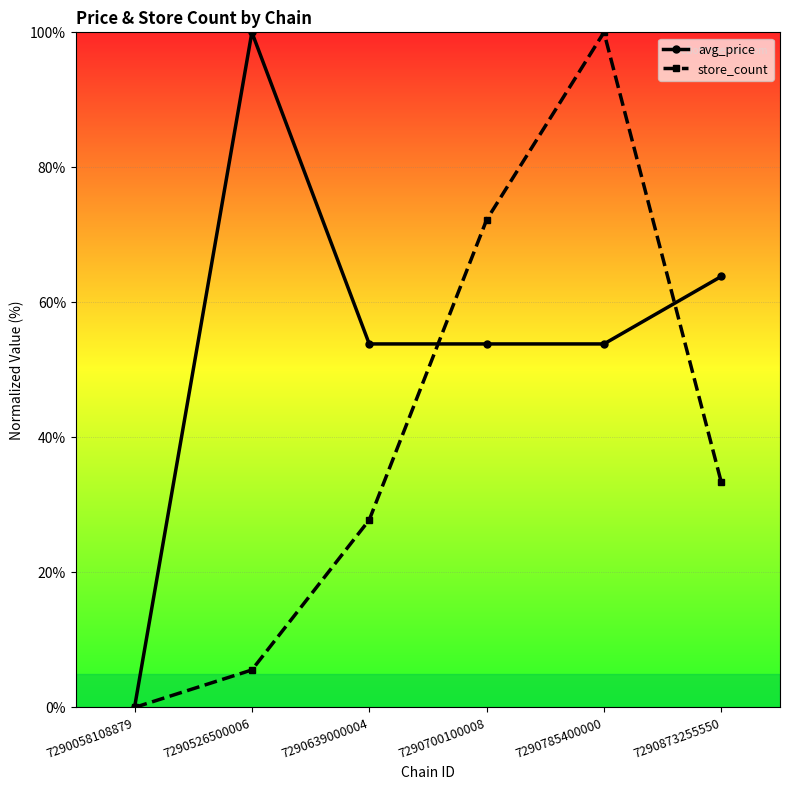

List the series in order of their overall mean, lowest first.

store_count, avg_price